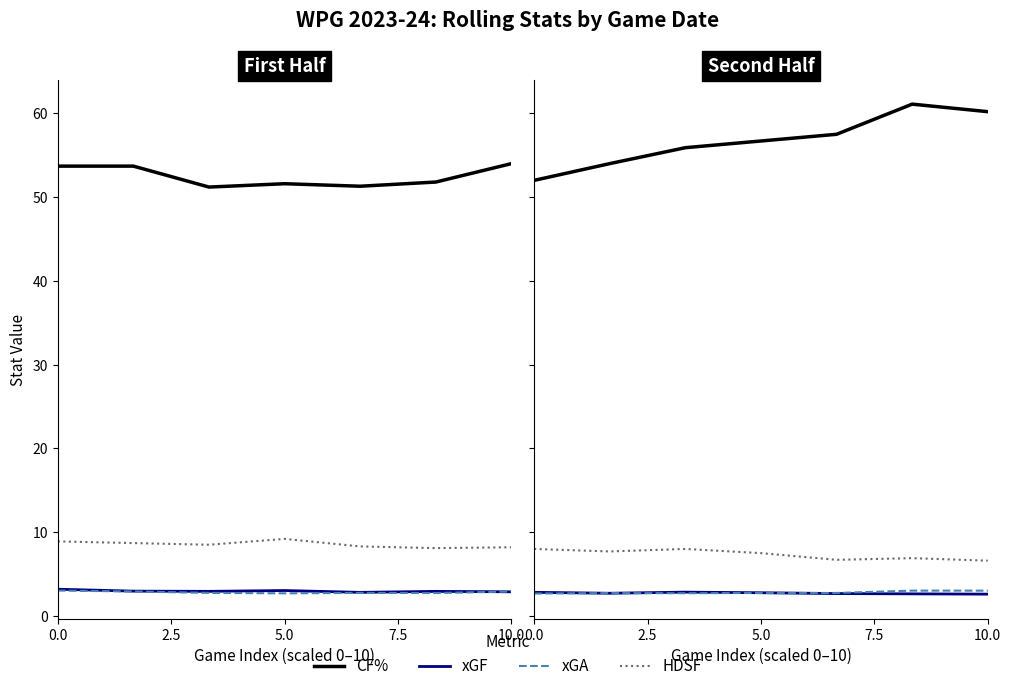

The value of xGF at 5.0 is 2.8. True or false?

True